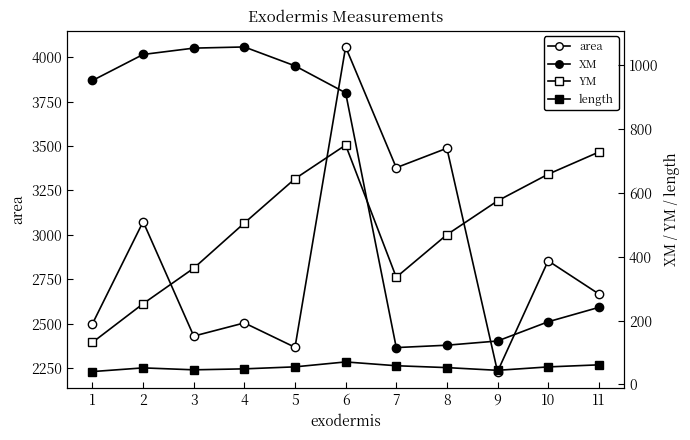

Where does the area series first go above 2666?

2